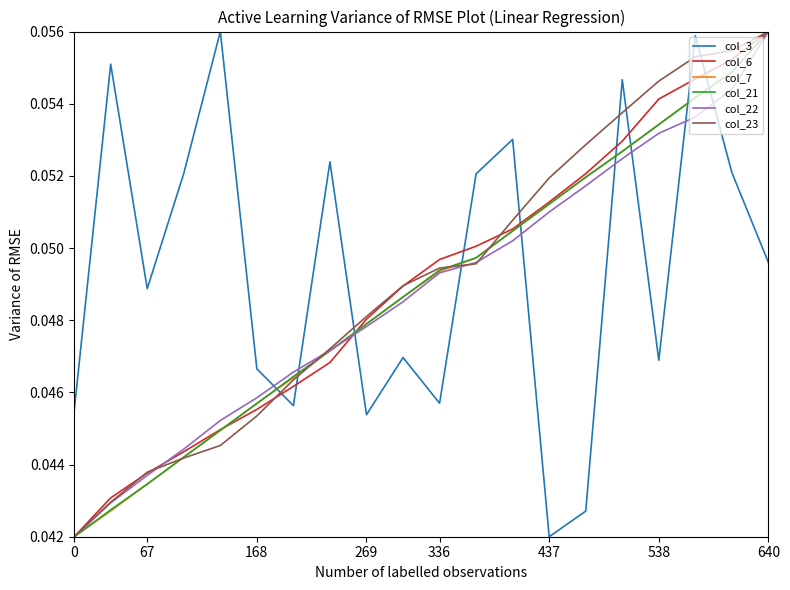

How many intersections are there between col_3 and col_7?

9